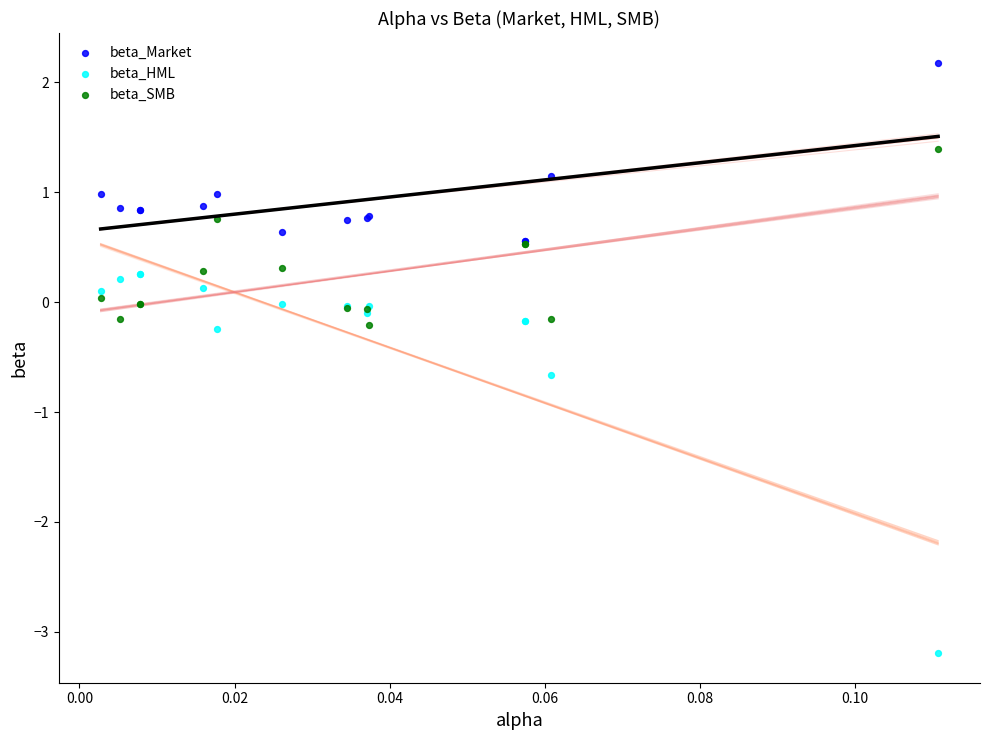

What are all the series names shown in the legend?

beta_Market, beta_HML, beta_SMB